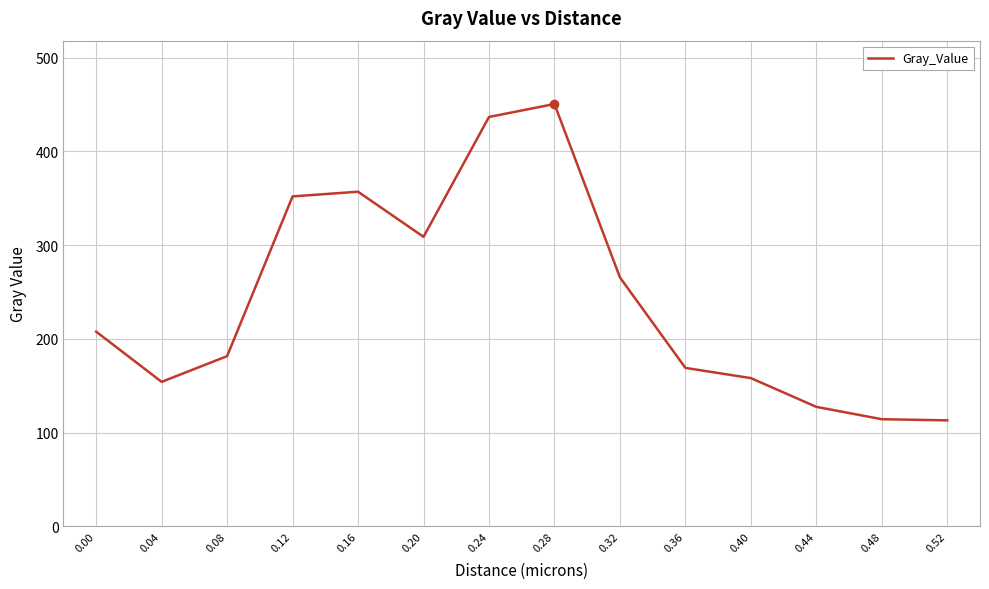

Count the number of categories in the chart.

14